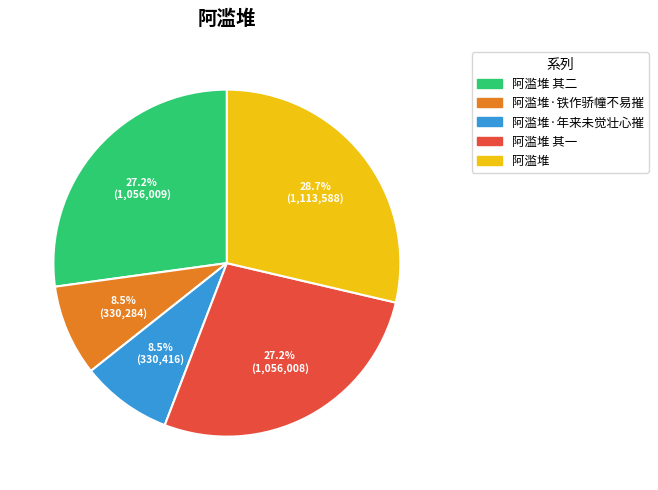

Which slice is the largest?

阿滥堆